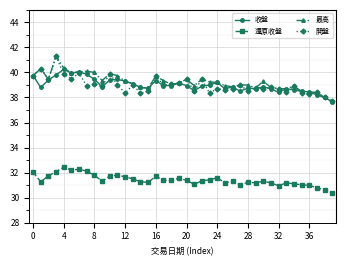

What is the value of the 開盤 point at the 35th from the left?

38.9